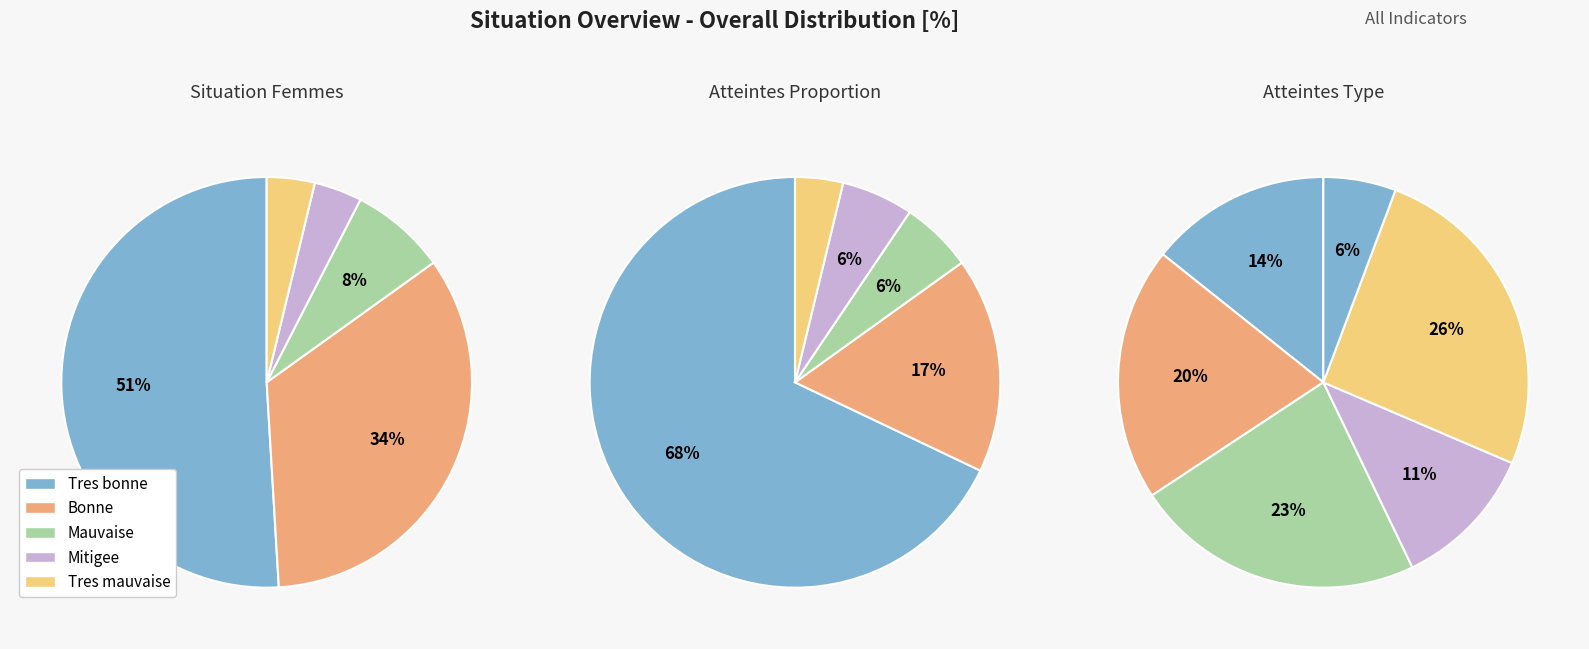

Combined, what portion of the pie is bonne and tres_mauvaise?

37.7%